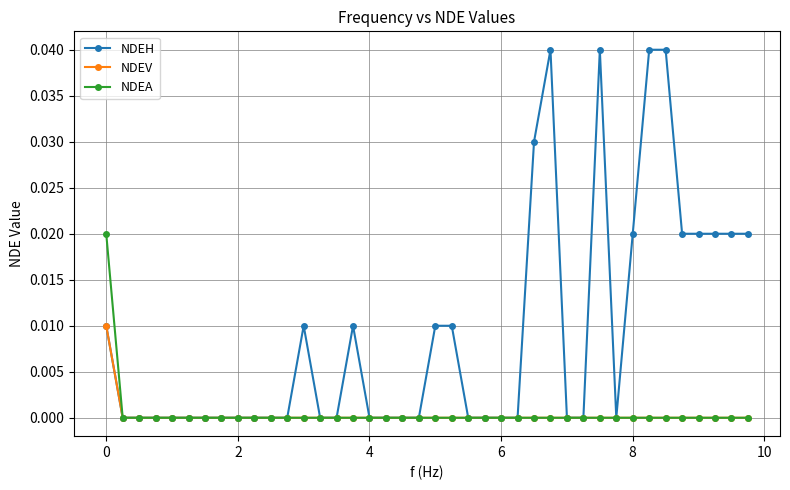

Which series has the largest total across all categories?

NDEH